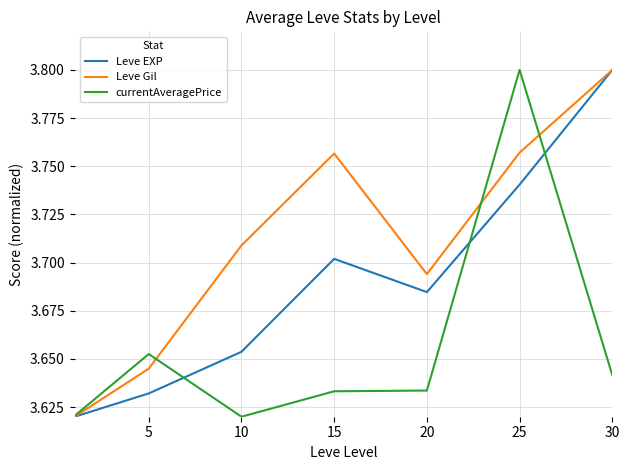

What is the difference between the maximum and second lowest values in the Leve EXP series?

0.2